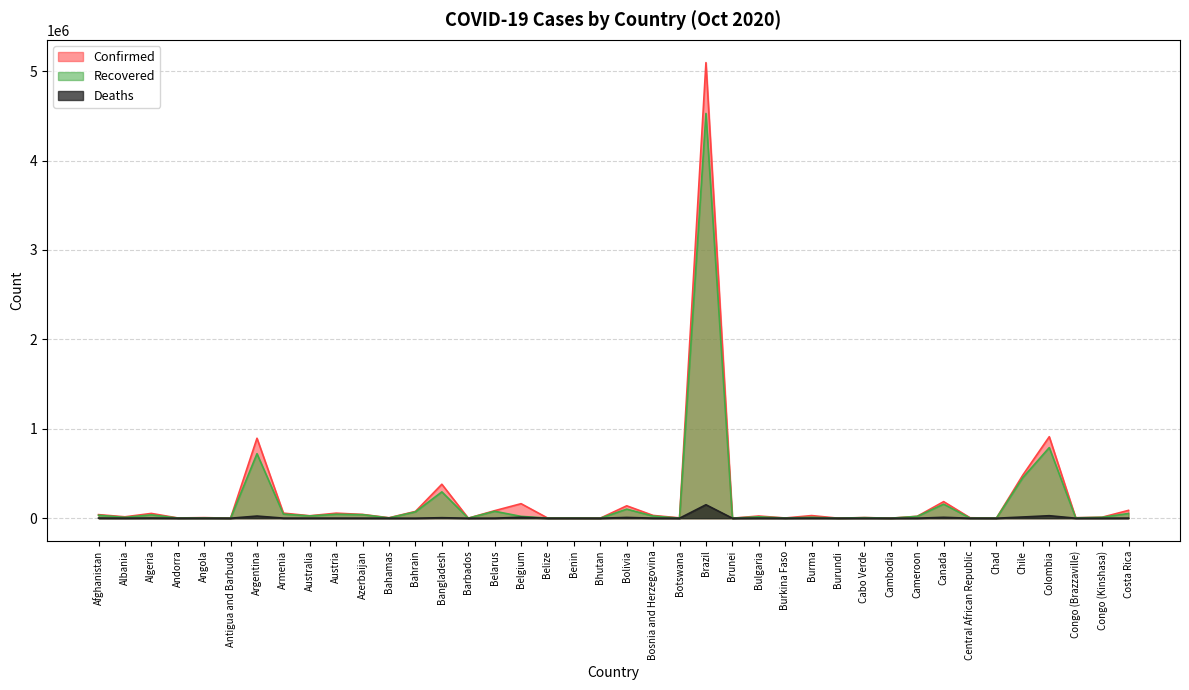

Does the chart display data point markers on the line(s)?

No